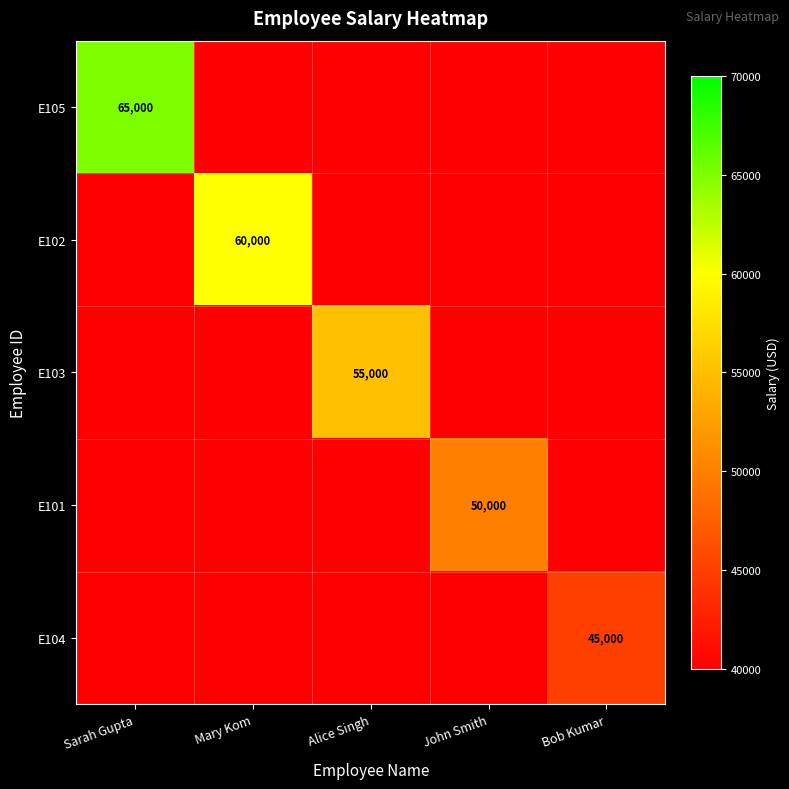

What is the spread (max minus min) of values at Sarah Gupta?

65000